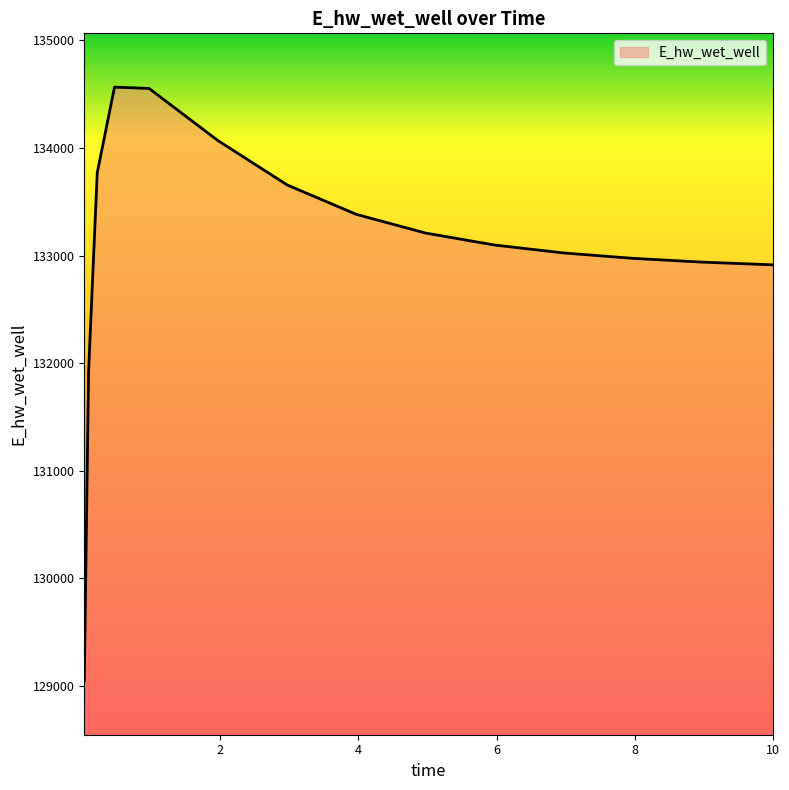

What is the smallest value displayed?

129047.2